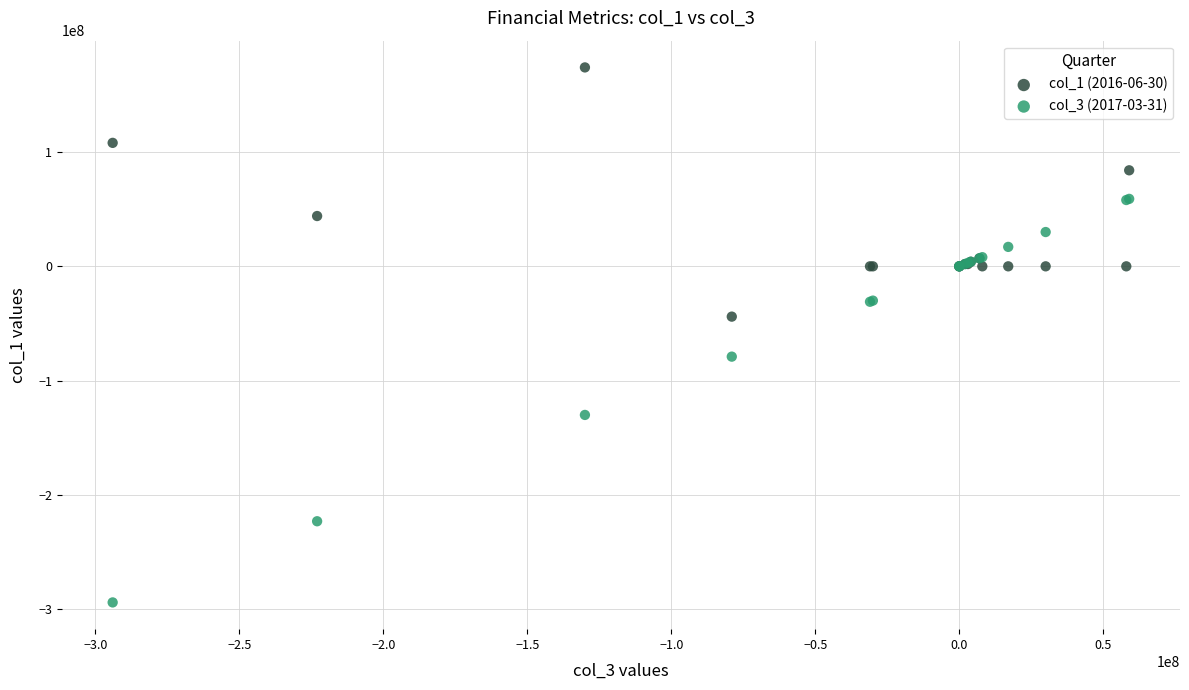

What are all the series names shown in the legend?

col_1 (2016-06-30), col_3 (2017-03-31)